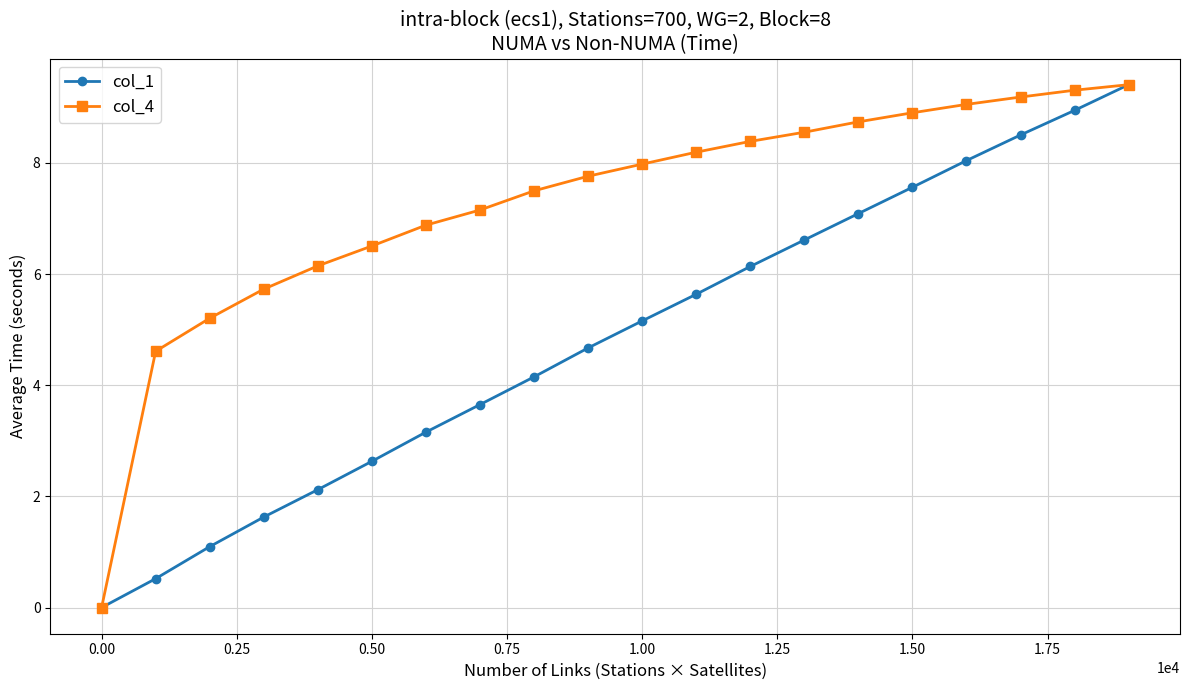

List the series in order of their overall mean, lowest first.

col_1, col_4